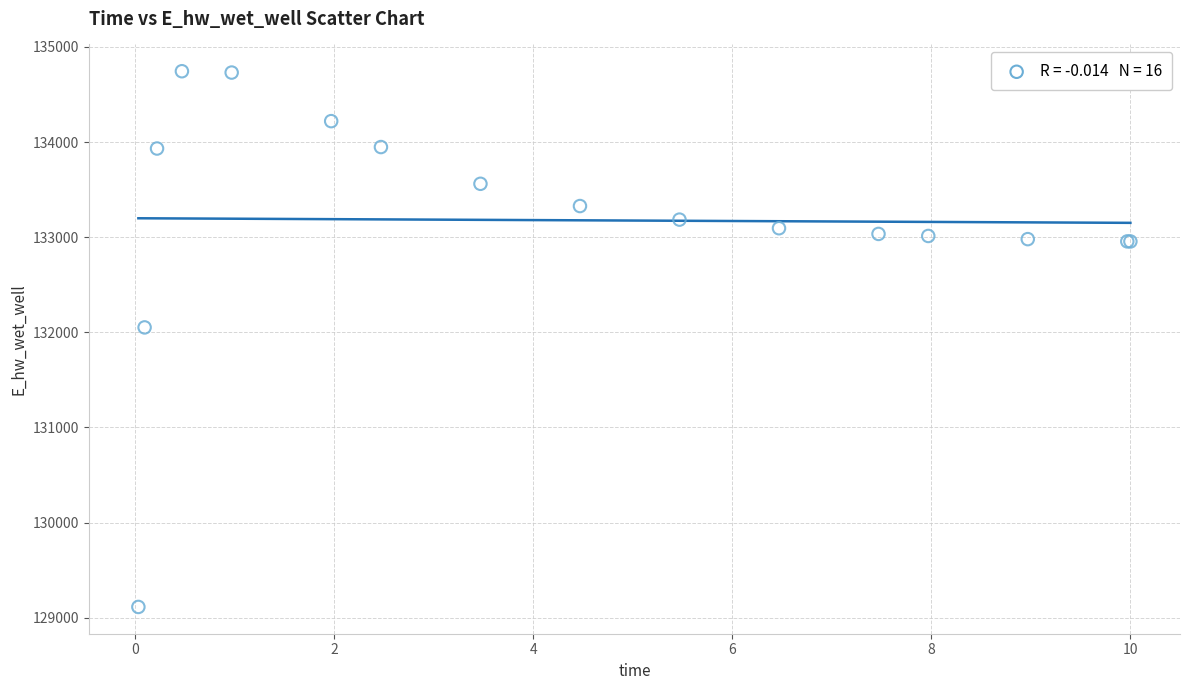

What Y value in the scatter plot is closest to 131928?

132051.6